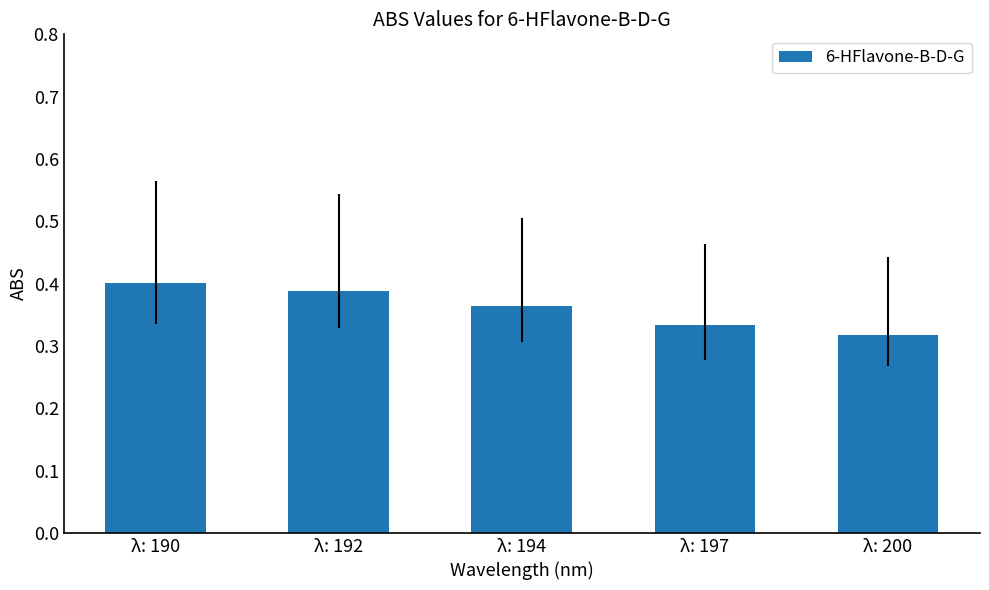

The chart shows a value of 0.5 at λ: 200. True or false?

False